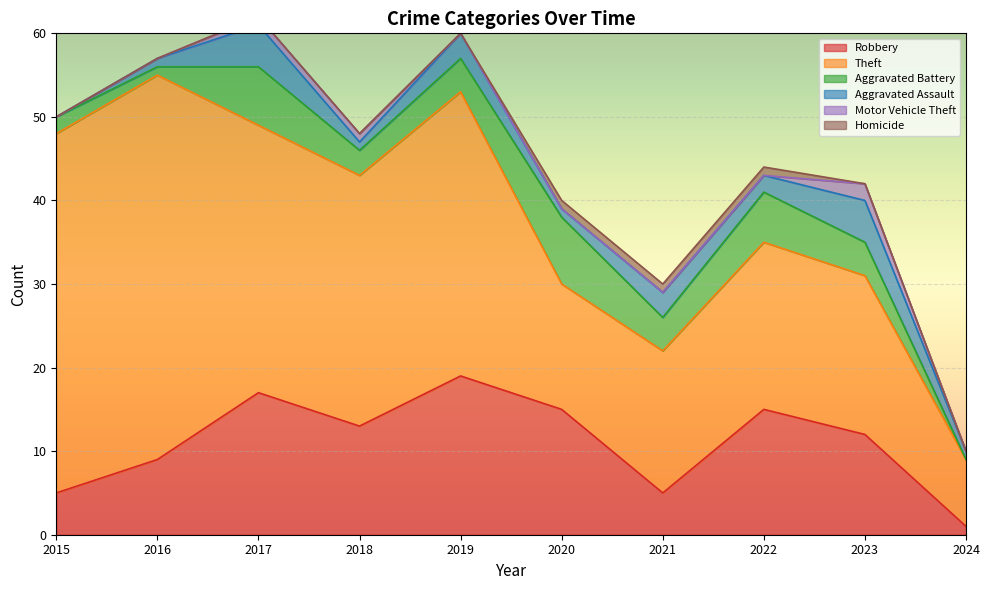

What is the greatest value displayed?

46